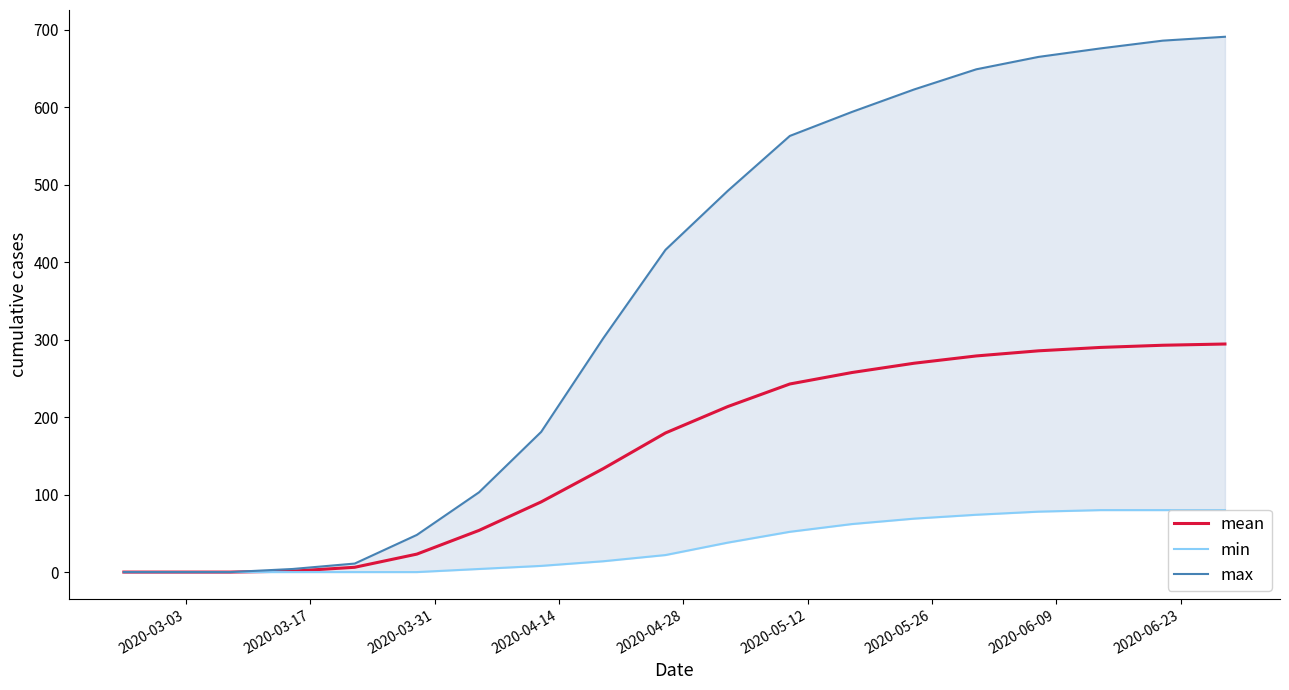

Does the chart display data point markers on the line(s)?

No